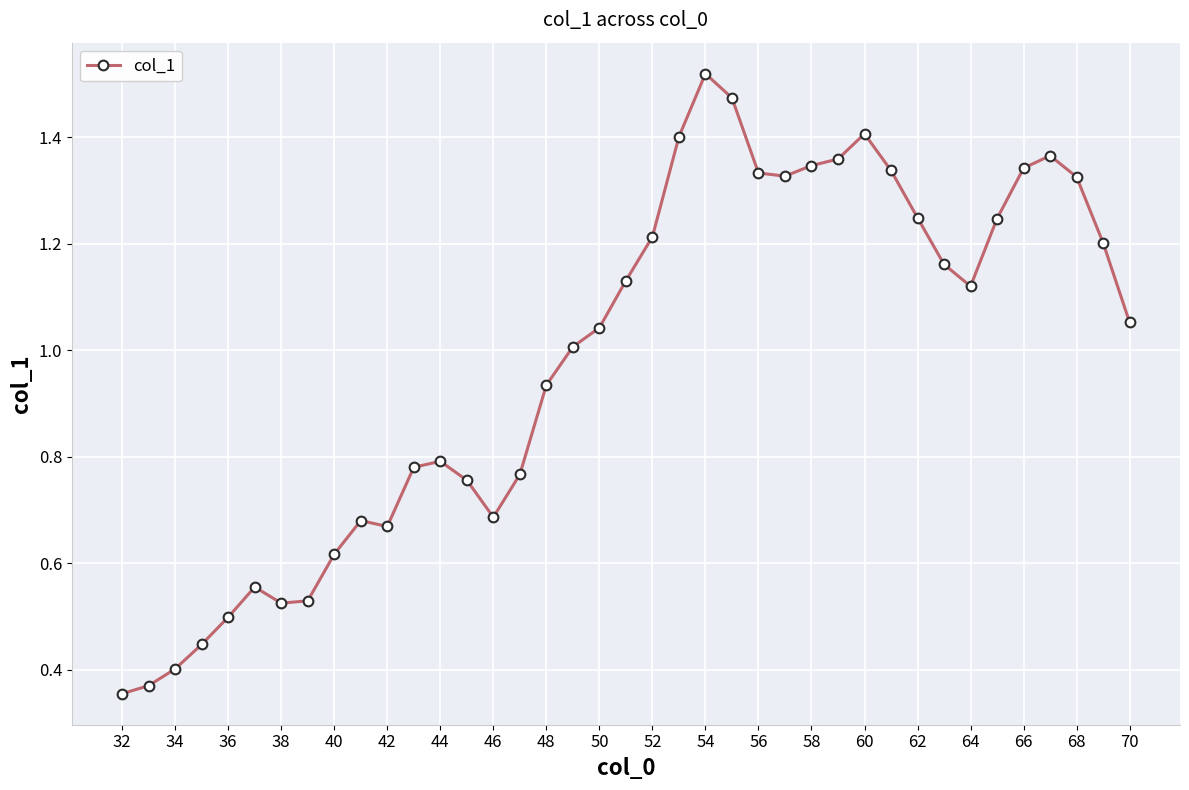

True or false: the data has more than 0 interior local peaks.

True